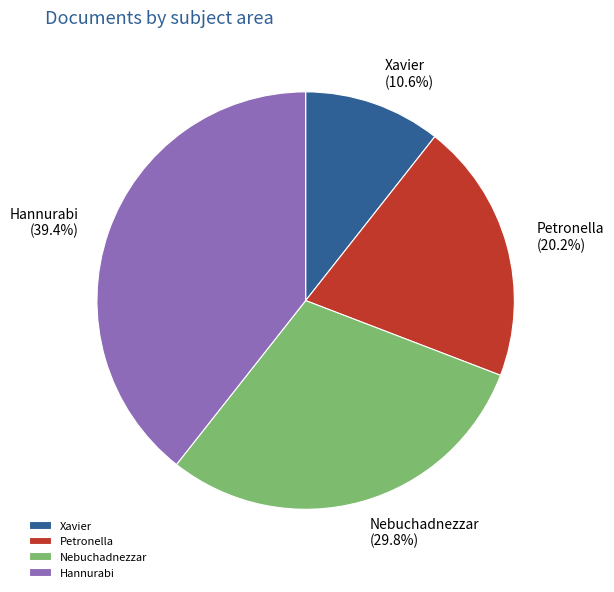

Count the number of slices in the pie.

4